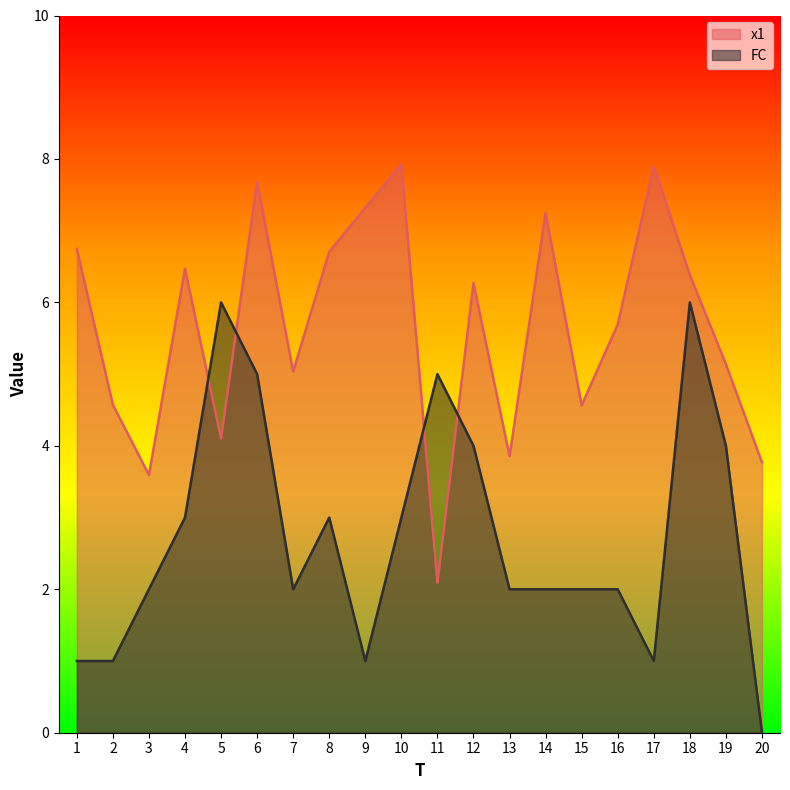

The x1 series shows 5.7 at 16. True or false?

True